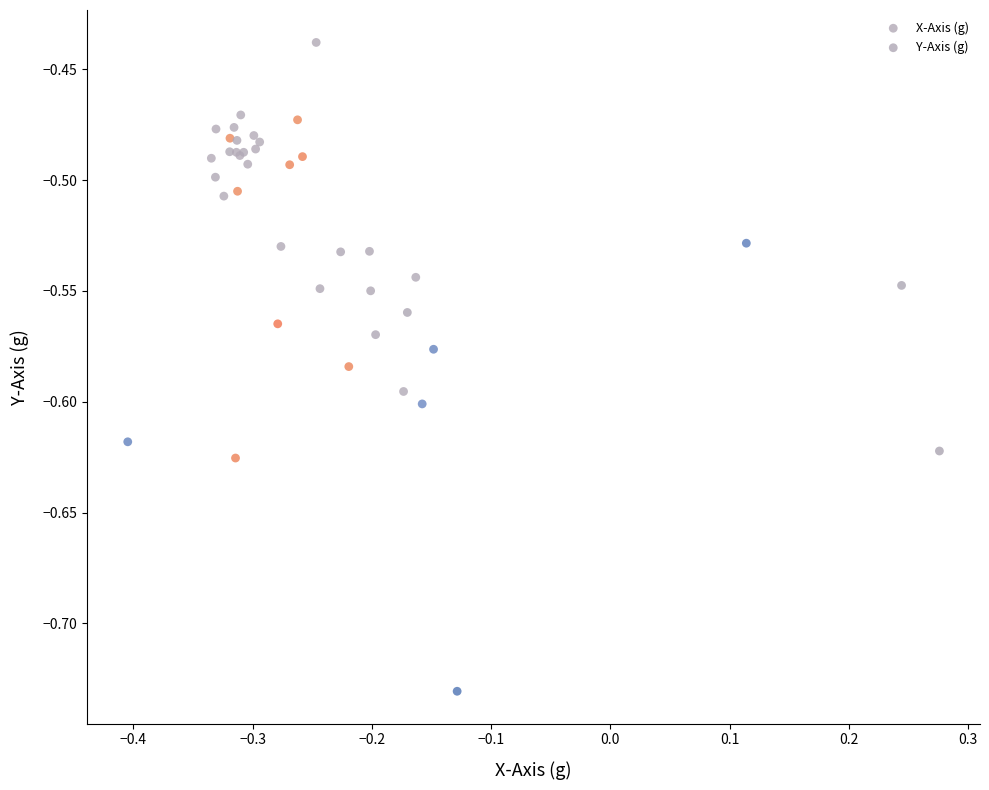

Which series contains the highest Y value?

Y-Axis (g)